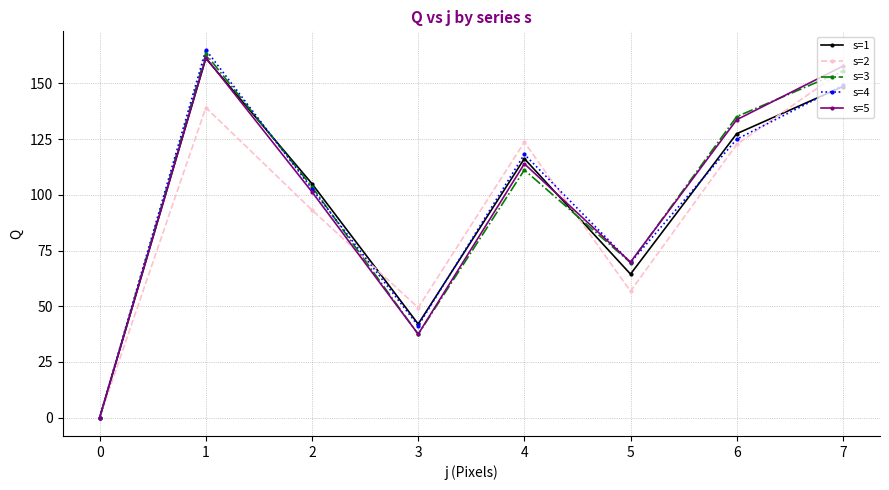

The value of s=2 at 5 is 16.4. True or false?

False